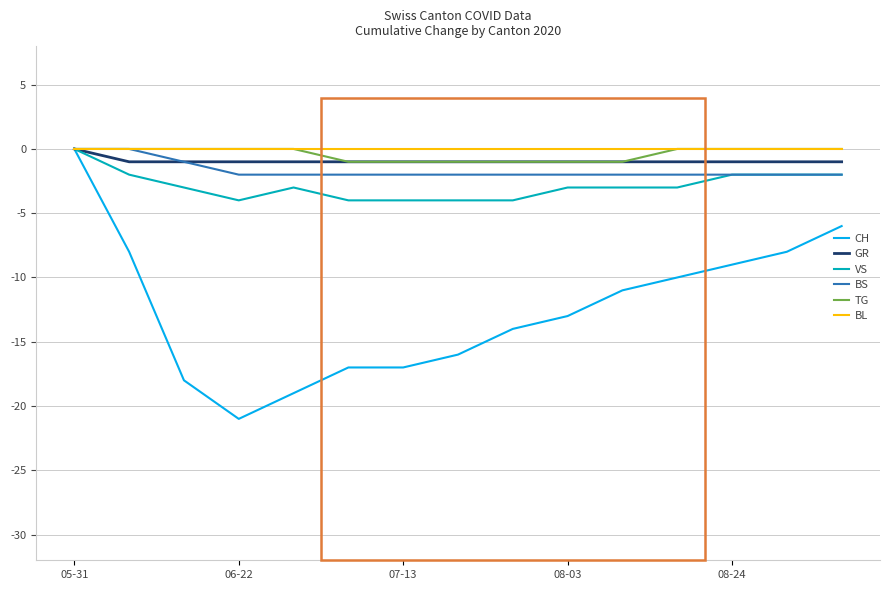

What is the lowest value of the CH series?

-21